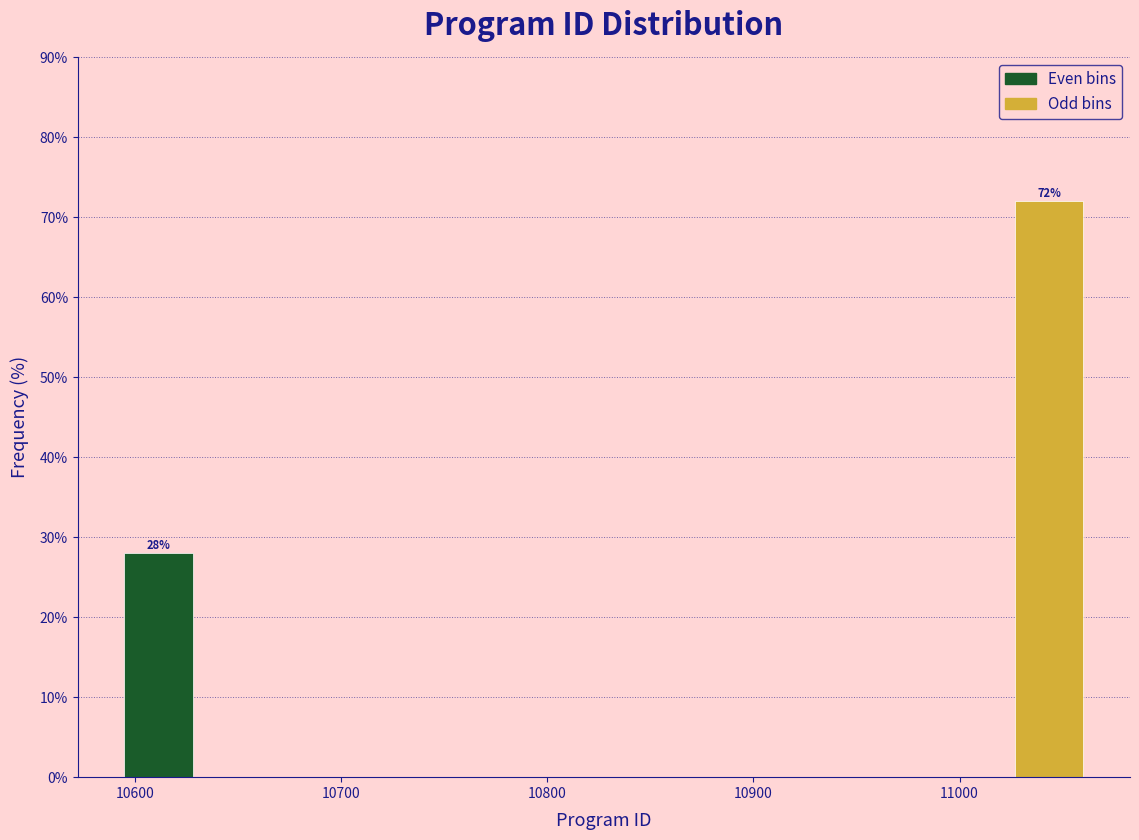

Read against the x-axis, roughly where is the centre of the tallest bar?

11040